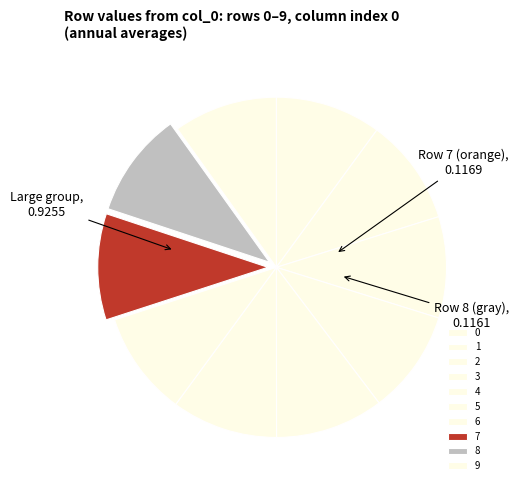

What portion of the pie excludes 3?

90.1%